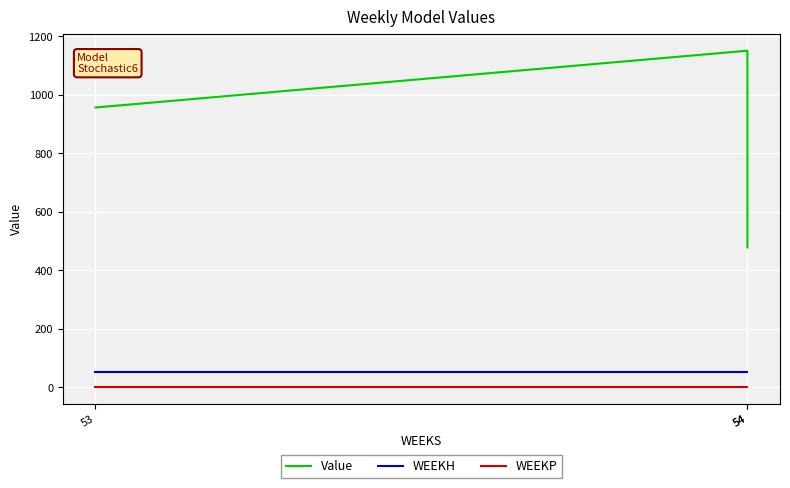

The value of WEEKH at 53 is 75.2. True or false?

False